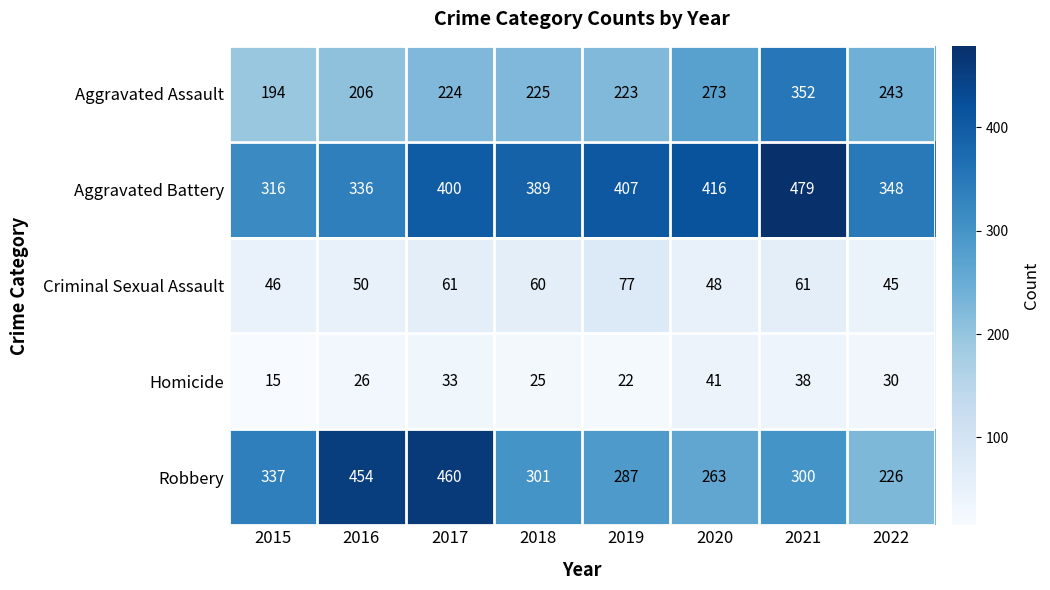

What is the sum of the Criminal Sexual Assault values at 2021 and 2016?

111